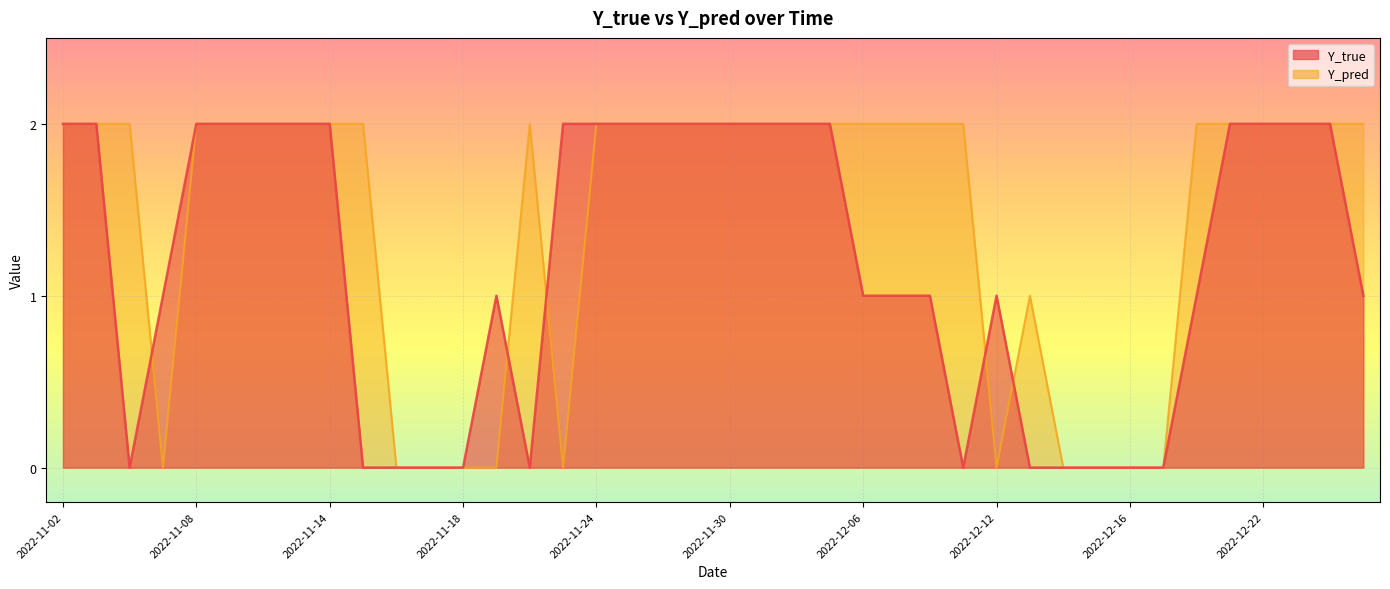

Which category has the highest value in the Y_pred series?

2022-11-02